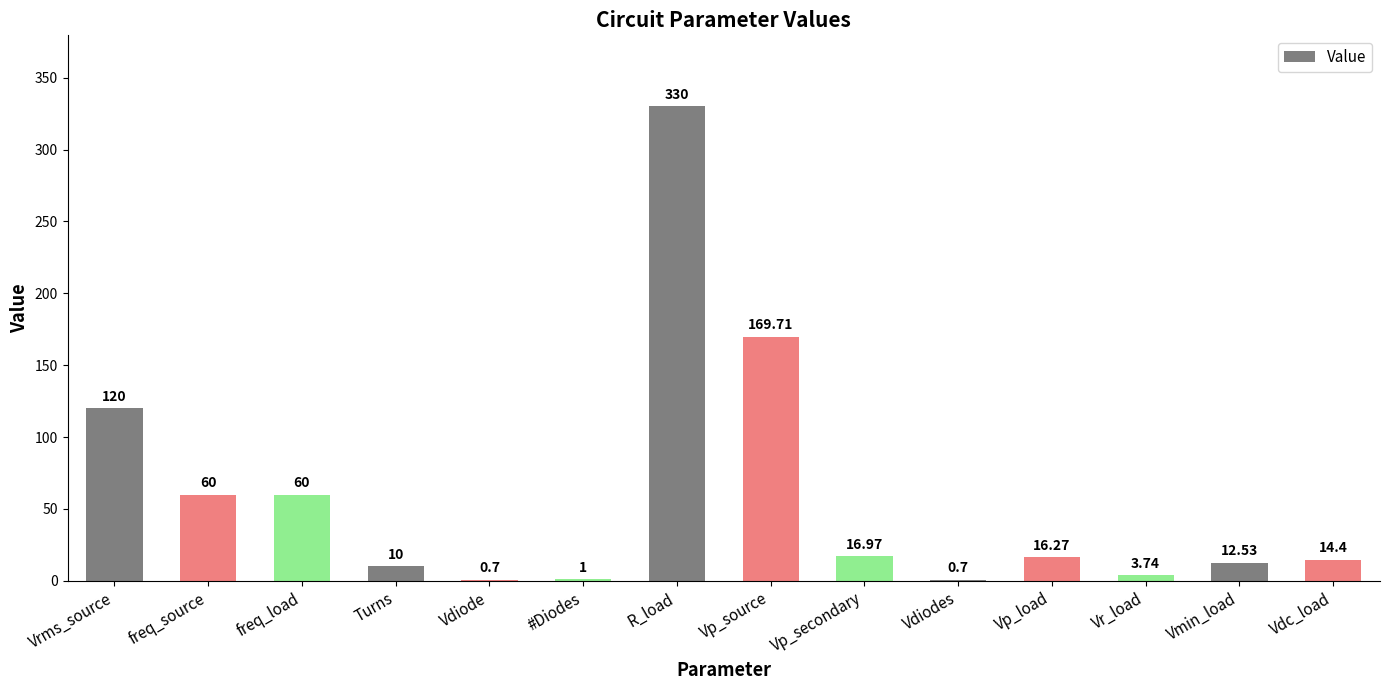

At which label is the value closest to 165?

Vp_source